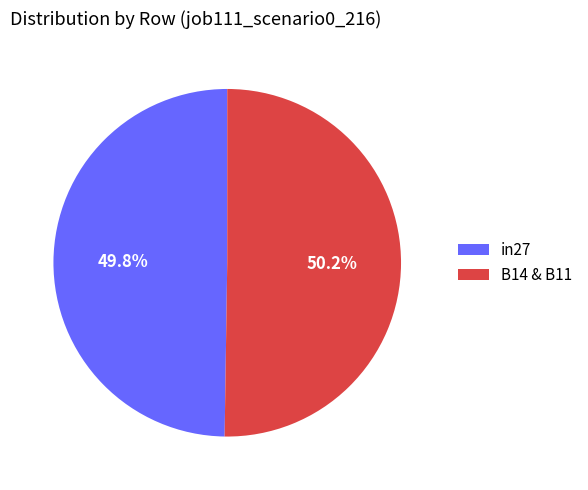

How much of the chart is everything except in27?

50.2%